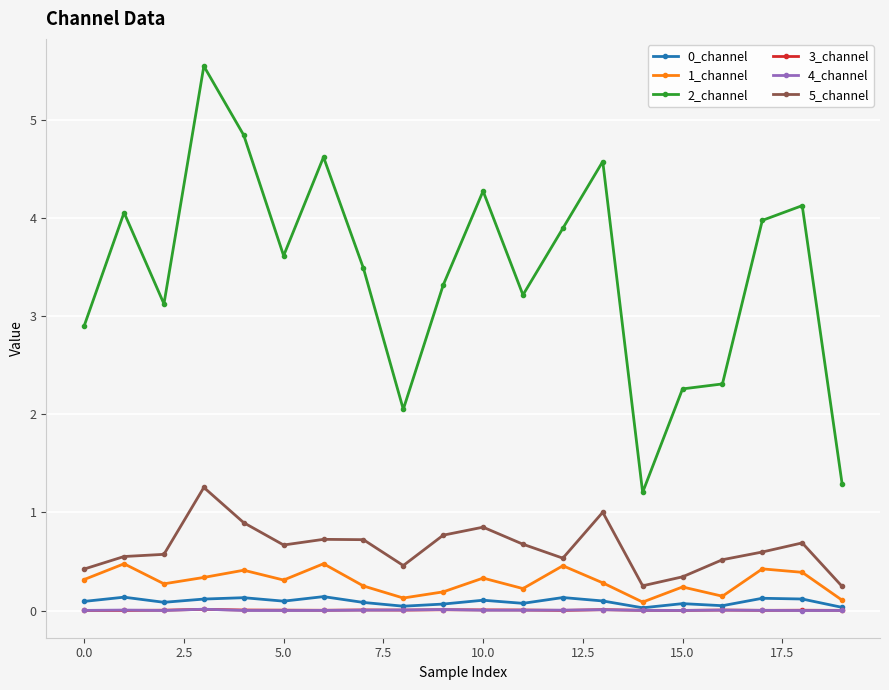

How many values in the 2_channel series exceed 3?

14